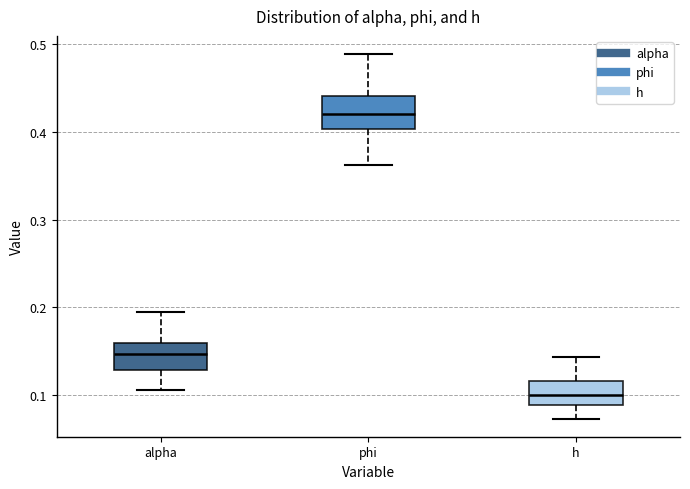

Which box has the lowest median line?

h